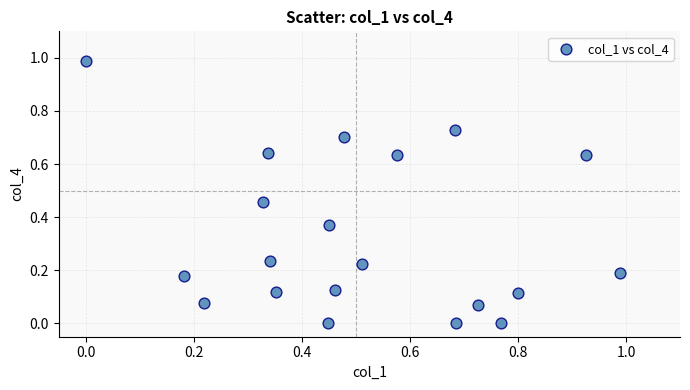

What is the range of Y values (max minus min)?

1.0